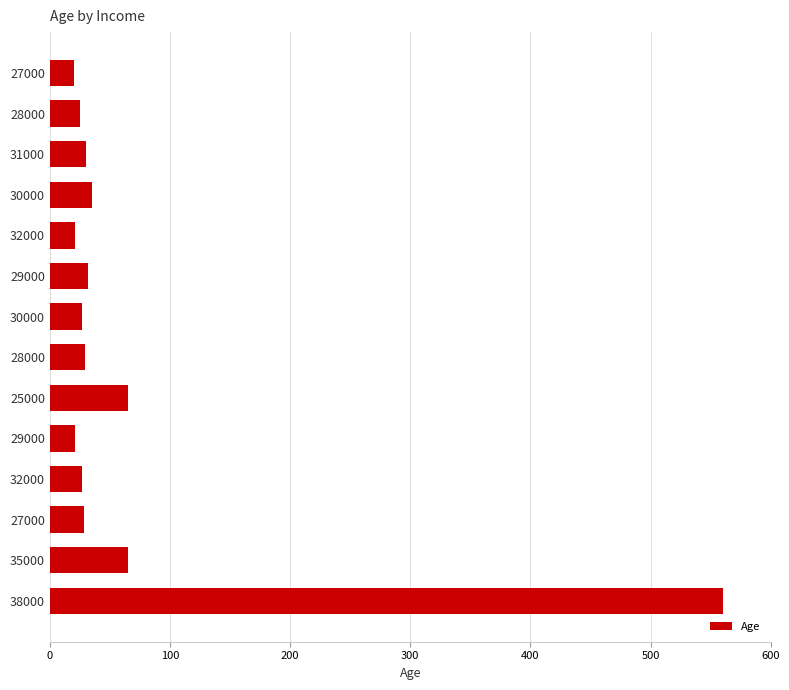

Count the number of data series in this chart.

1